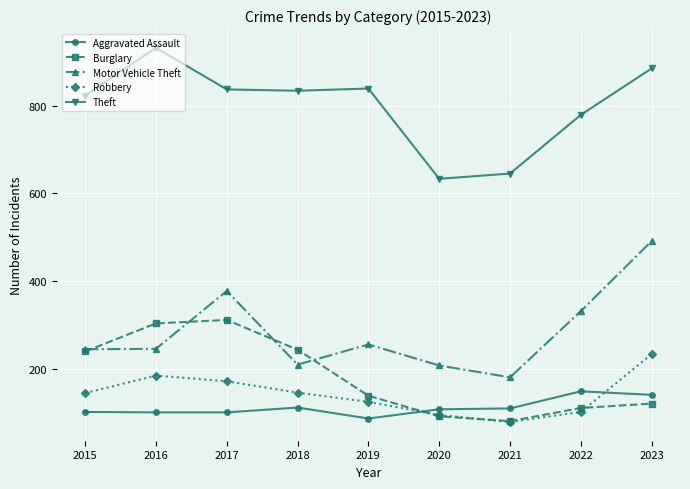

How many lines are shown in the chart?

5